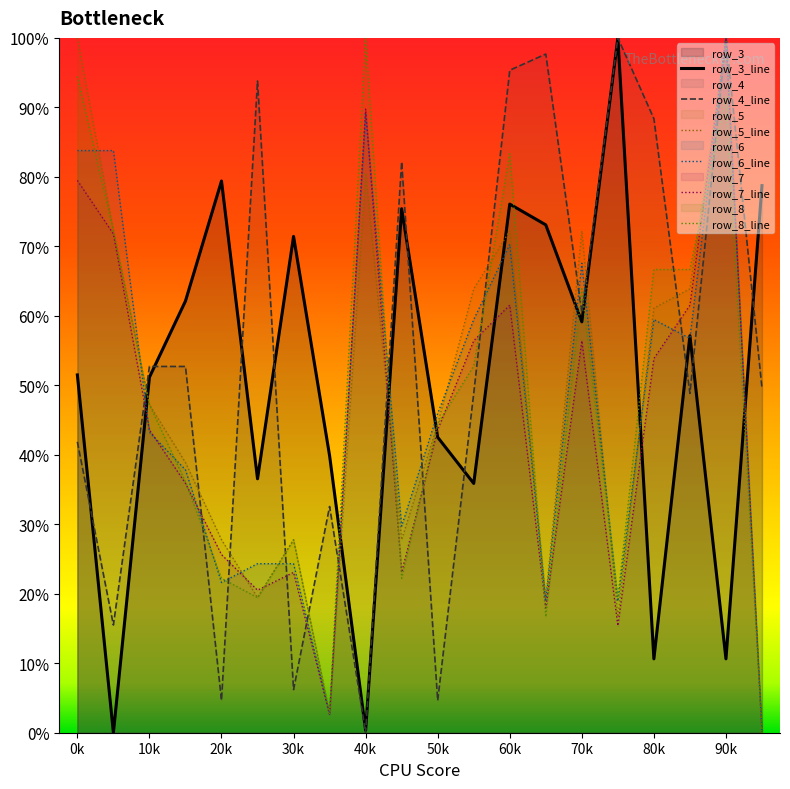

How many values in the row_5 series exceed 47?

10